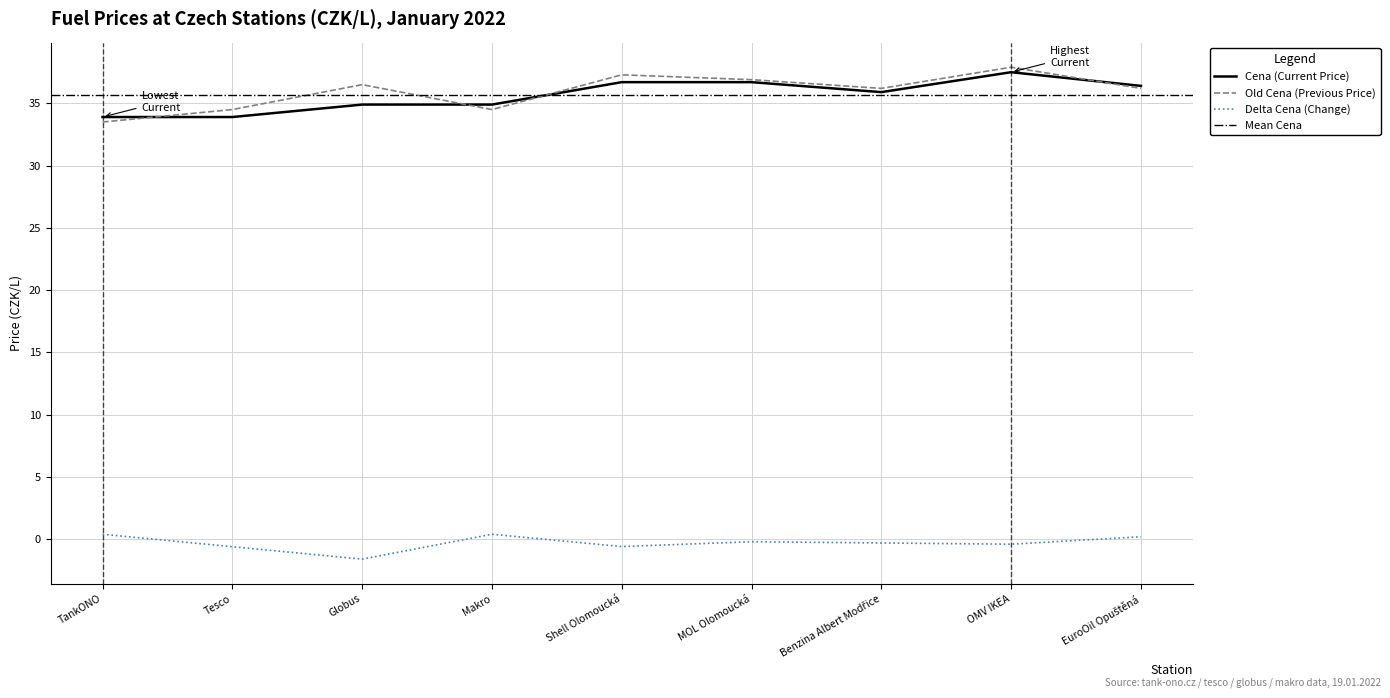

True or false: Old Cena and Delta Cena cross at least once.

False